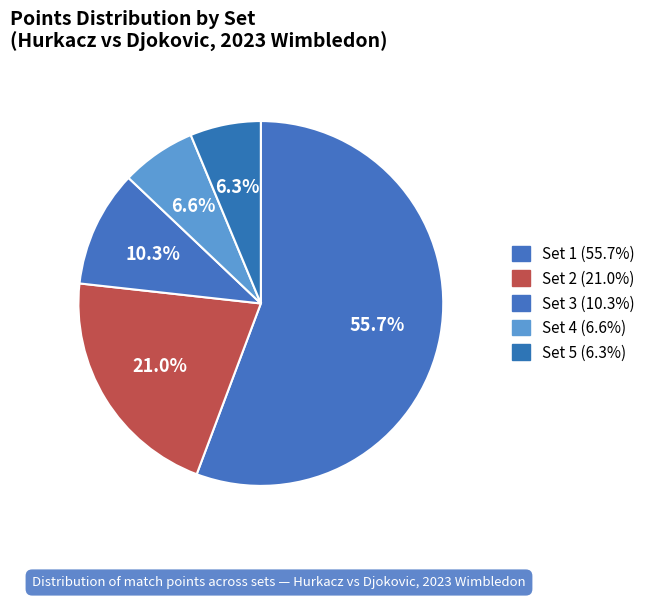

Is it true that Set 4 is 1% of the pie?

False